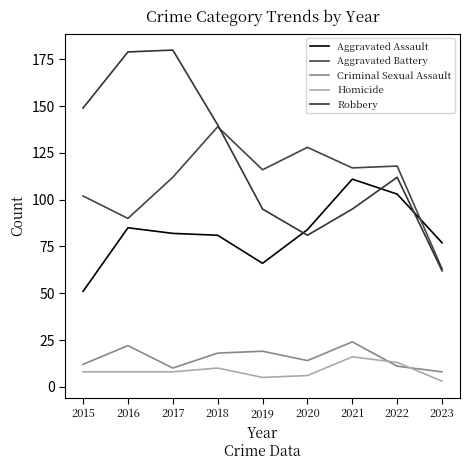

Is it true that Criminal Sexual Assault equals 12 at 2018?

False